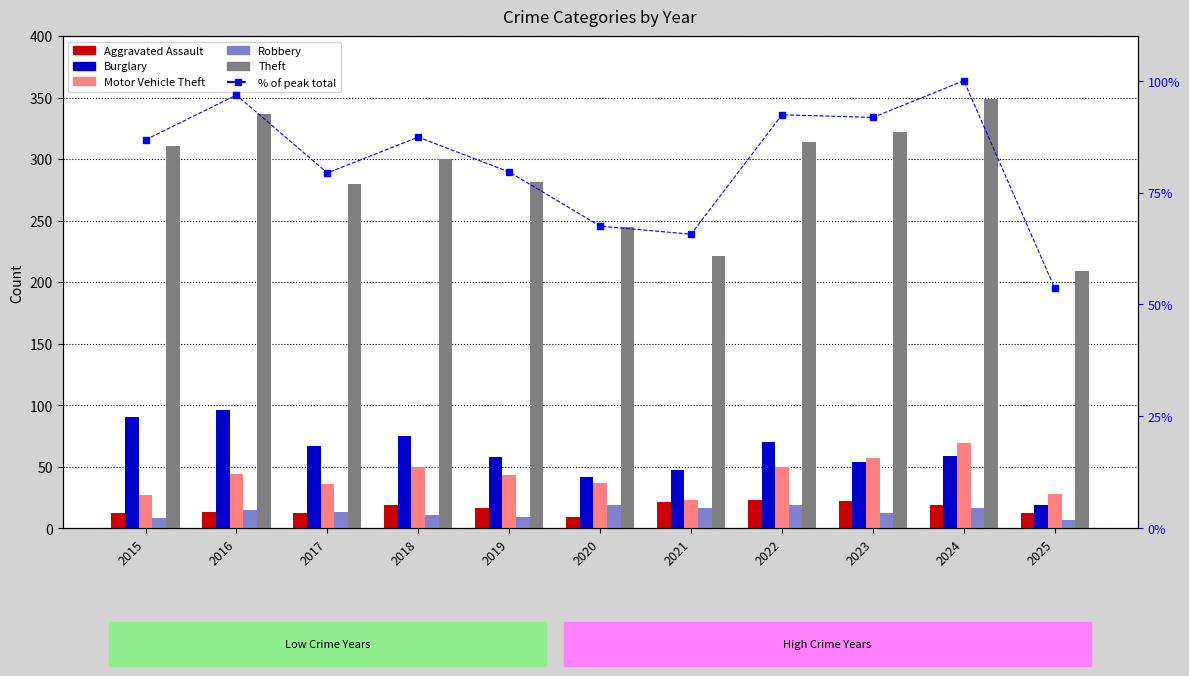

Which category has the lowest value in the Theft series?

2025